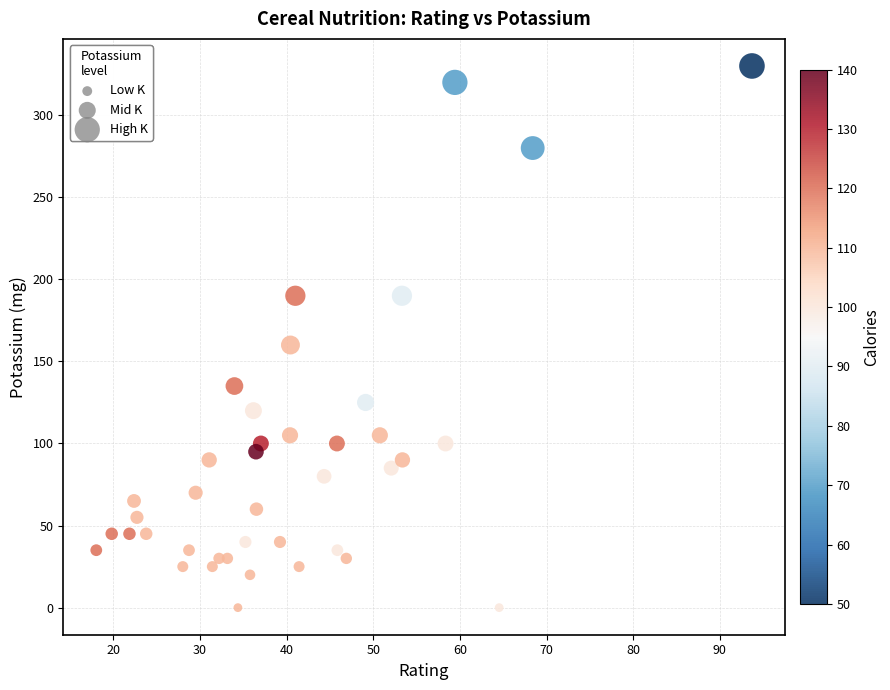

What is the range of Y values (max minus min)?

330